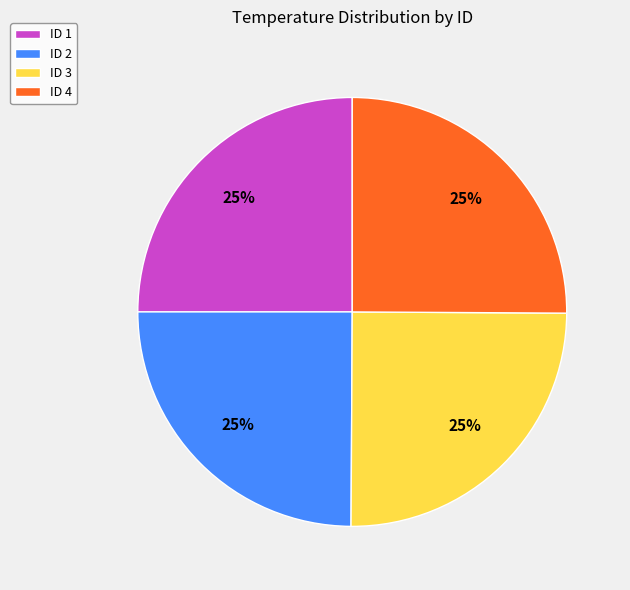

How many slices are in this pie chart?

4